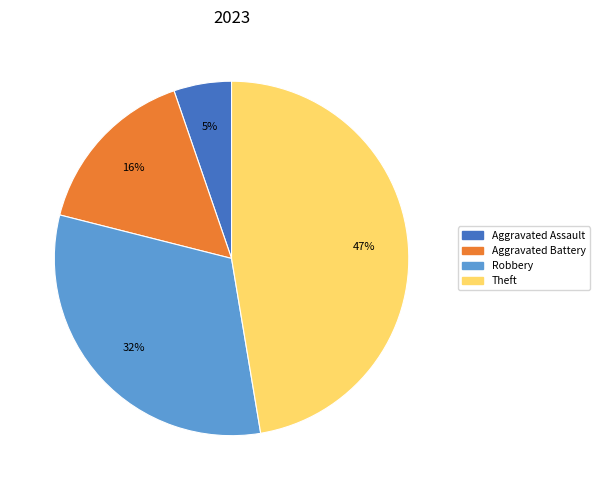

To the nearest percent, what is the difference between the largest and smallest slice percentages?

42%